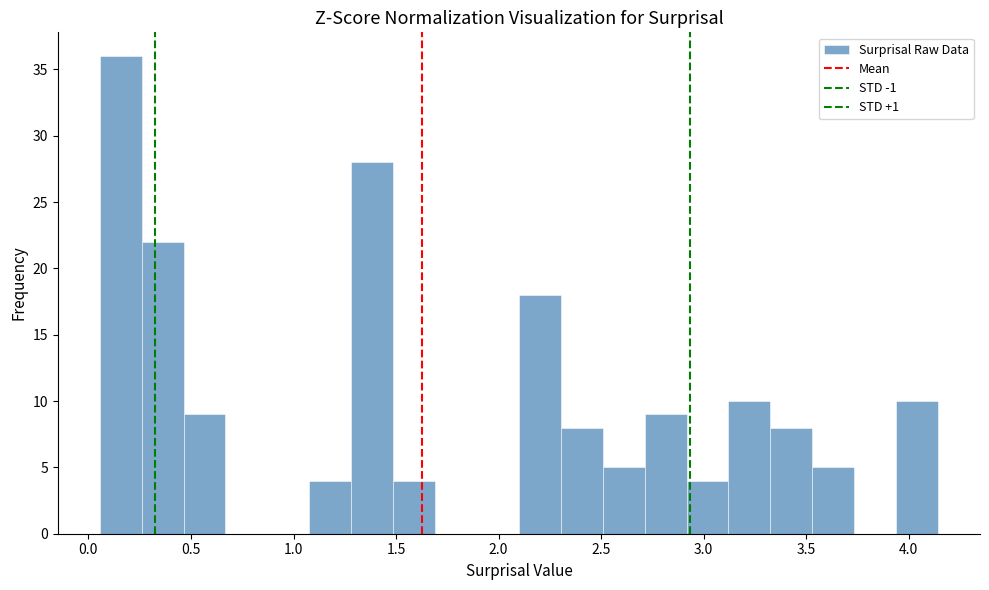

What is the height of the bar covering 1.50 to 1.70 on the x-axis? Neither the bar edges nor the heights are printed on the chart, so give them approximately, as read against the axes.

4